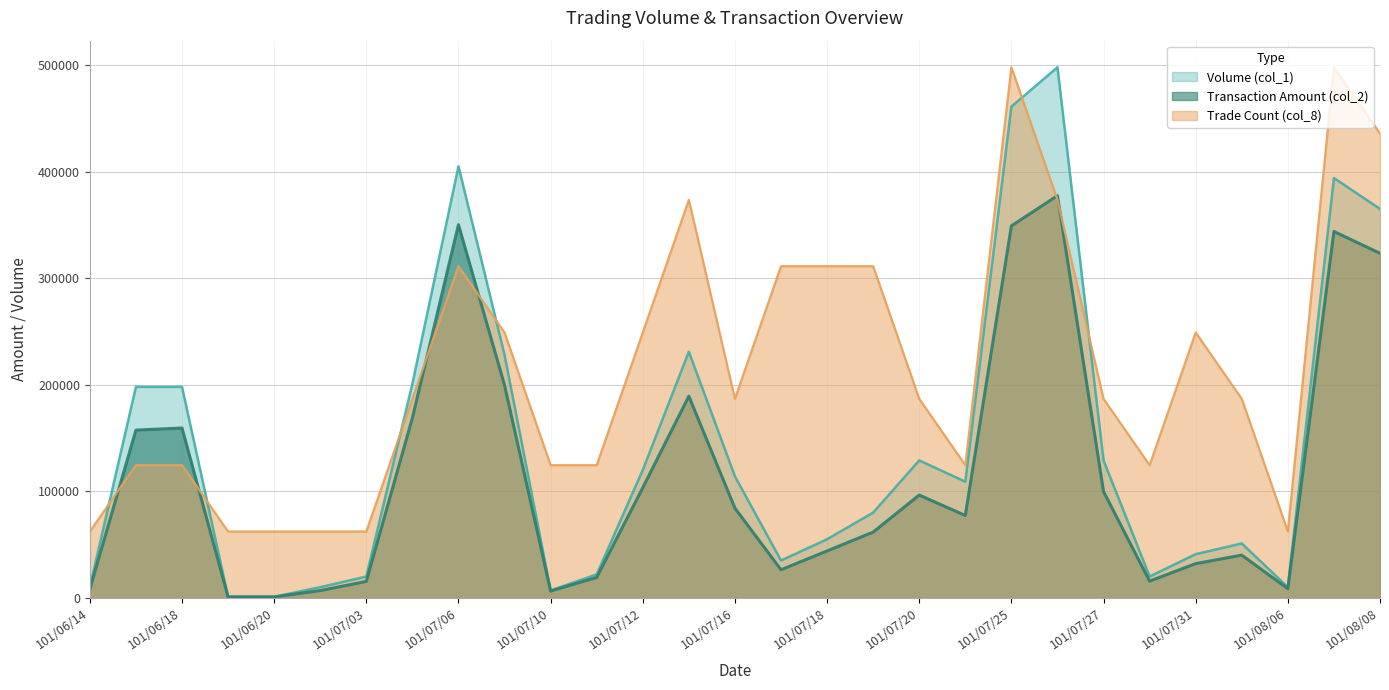

True or false: Volume (col_1) and Transaction Amount (col_2) intersect in this chart.

False